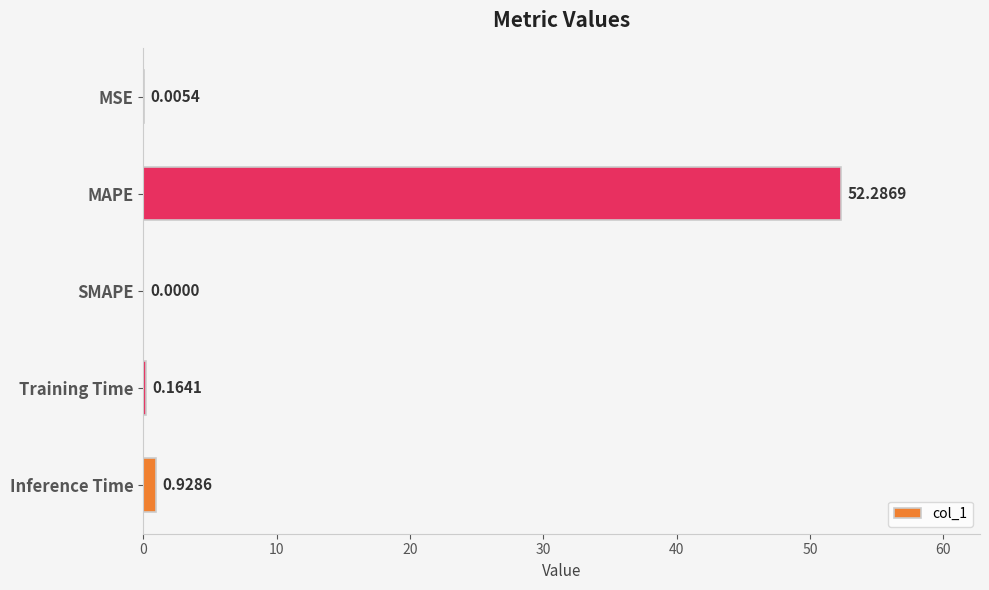

Between Inference Time and Training Time, which is larger?

Inference Time